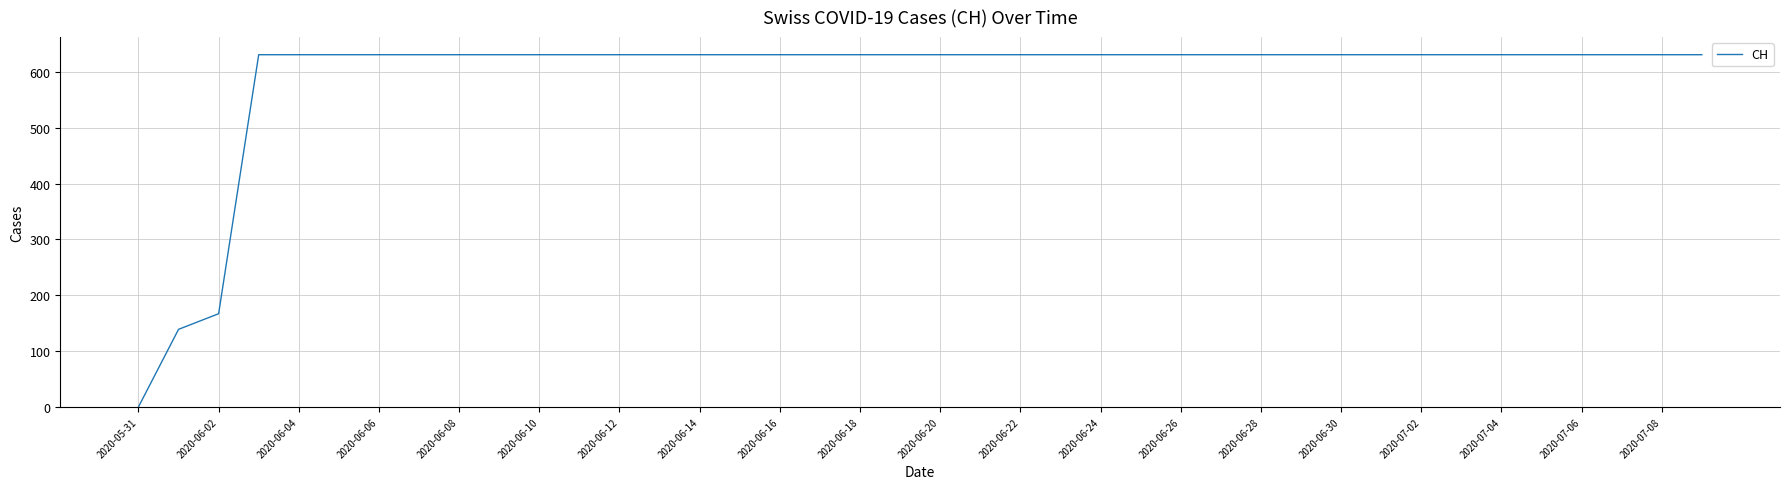

What is the greatest value displayed?

631